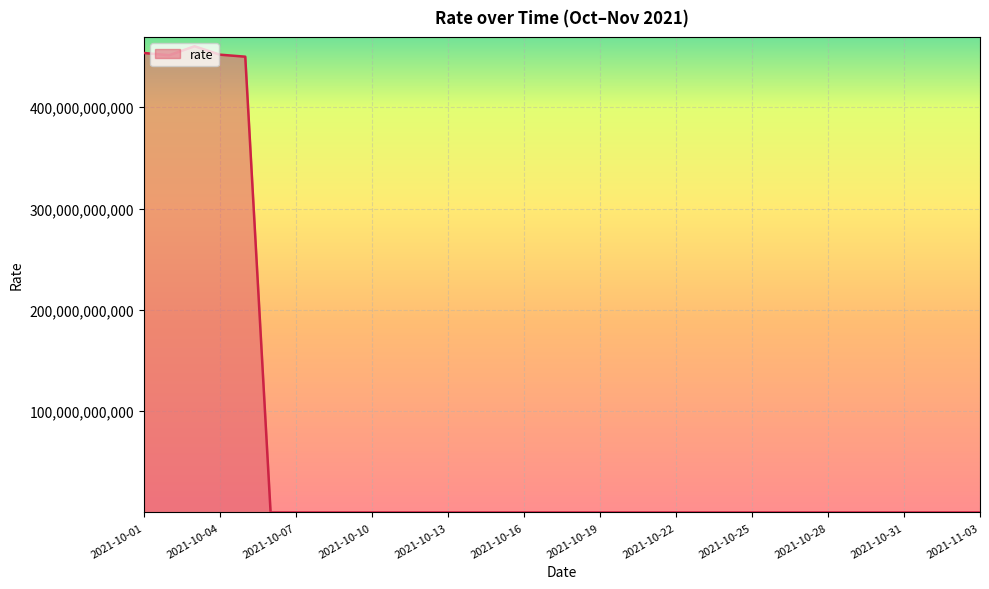

True or false: the data has more than 2 interior local peaks.

True